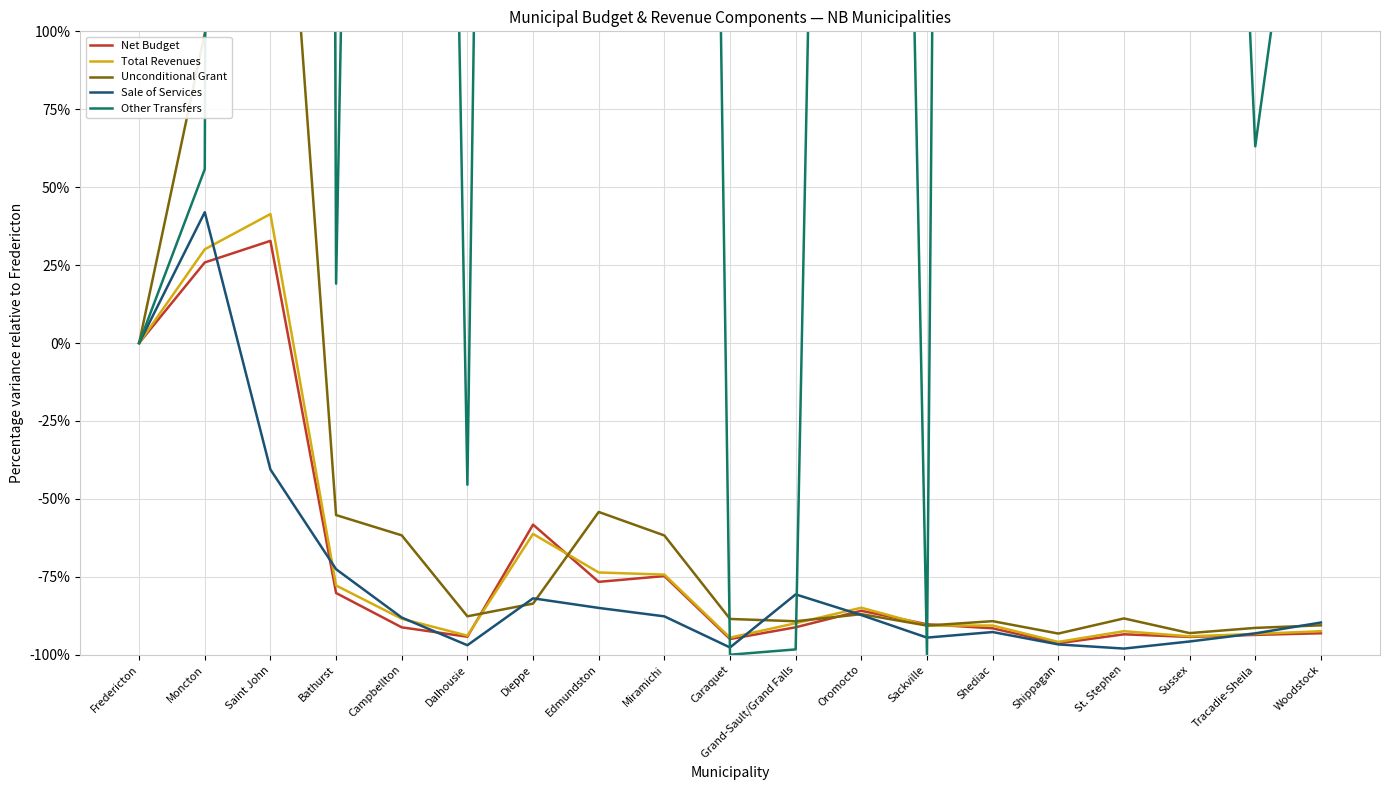

Reading right to left, what are all the values shown in this chart?

Net Budget: -93.1	-93.6	-94.3	-93.4	-96.3	-91.5	-90.2	-85.9	-91.2	-95.0	-74.8	-76.6	-58.3	-94.2	-91.2	-80.2	32.8	25.9	0.0
Total Revenues: -92.5	-93.3	-94.1	-92.5	-95.9	-90.6	-90.6	-84.9	-89.9	-94.5	-74.3	-73.6	-61.2	-93.9	-88.5	-77.8	41.4	30.1	0.0
Unconditional Grant: -90.6	-91.4	-93.1	-88.4	-93.2	-89.2	-90.6	-87.0	-89.3	-88.5	-61.7	-54.2	-83.6	-87.7	-61.7	-55.2	235.3	99.3	0.0
Sale of Services: -89.7	-93.1	-95.8	-98.0	-96.7	-92.7	-94.5	-87.3	-80.6	-97.7	-87.7	-85.0	-81.9	-97.0	-88.1	-72.6	-40.6	42.0	0.0
Other Transfers: 216.2	63.1	525.4	2827.2	827.3	2412.6	-100.0	956.5	-98.3	-100.0	1347.1	6500.9	1434.3	-45.5	1124.8	19.0	6201.1	55.8	0.0